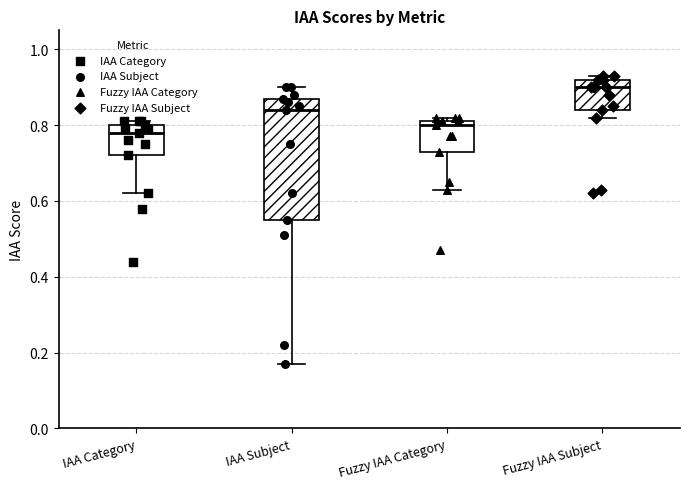

Reading left to right, read every box against the y-axis: the position of its median line, the range the box covers, and the ends of its whiskers. The values are not printed on the chart, so give them approximately, as read against the axis.

IAA Category: median 0.78, box 0.72 to 0.80, whiskers 0.62 to 0.82
IAA Subject: median 0.84, box 0.56 to 0.88, whiskers 0.18 to 0.90
Fuzzy IAA Category: median 0.80, box 0.74 to 0.82, whiskers 0.64 to 0.82 (just above the box's upper edge)
Fuzzy IAA Subject: median 0.90, box 0.84 to 0.92, whiskers 0.82 to 0.94